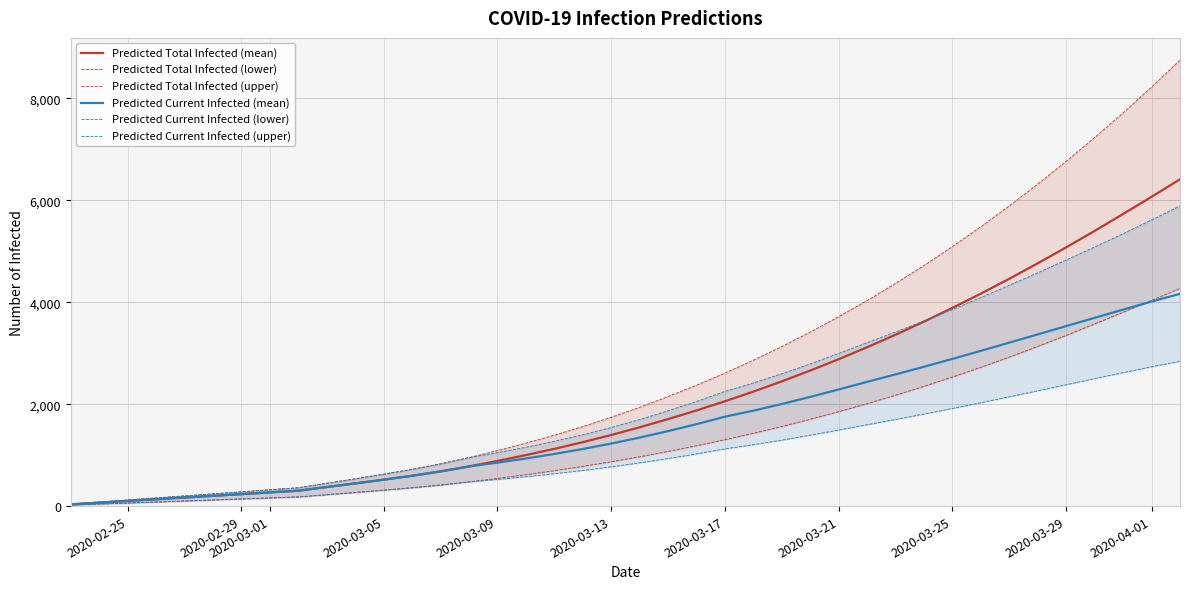

Rank the series at 2020-03-09 from highest to lowest value.

Predicted Total Infected (upper), Predicted Current Infected (upper), Predicted Total Infected (mean), Predicted Current Infected (mean), Predicted Total Infected (lower), Predicted Current Infected (lower)